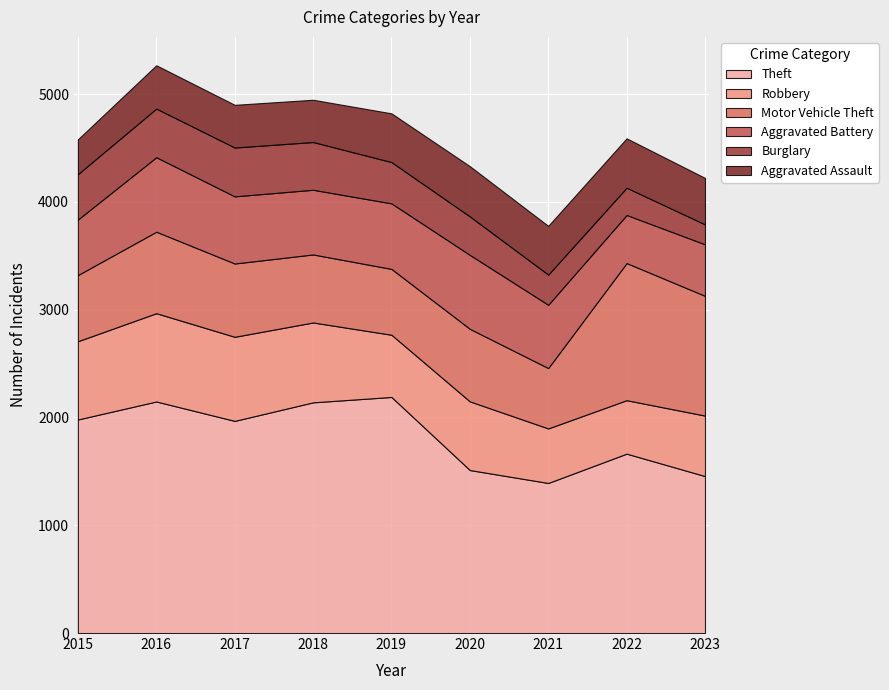

The value of Aggravated Assault at 2016 is 402. True or false?

True